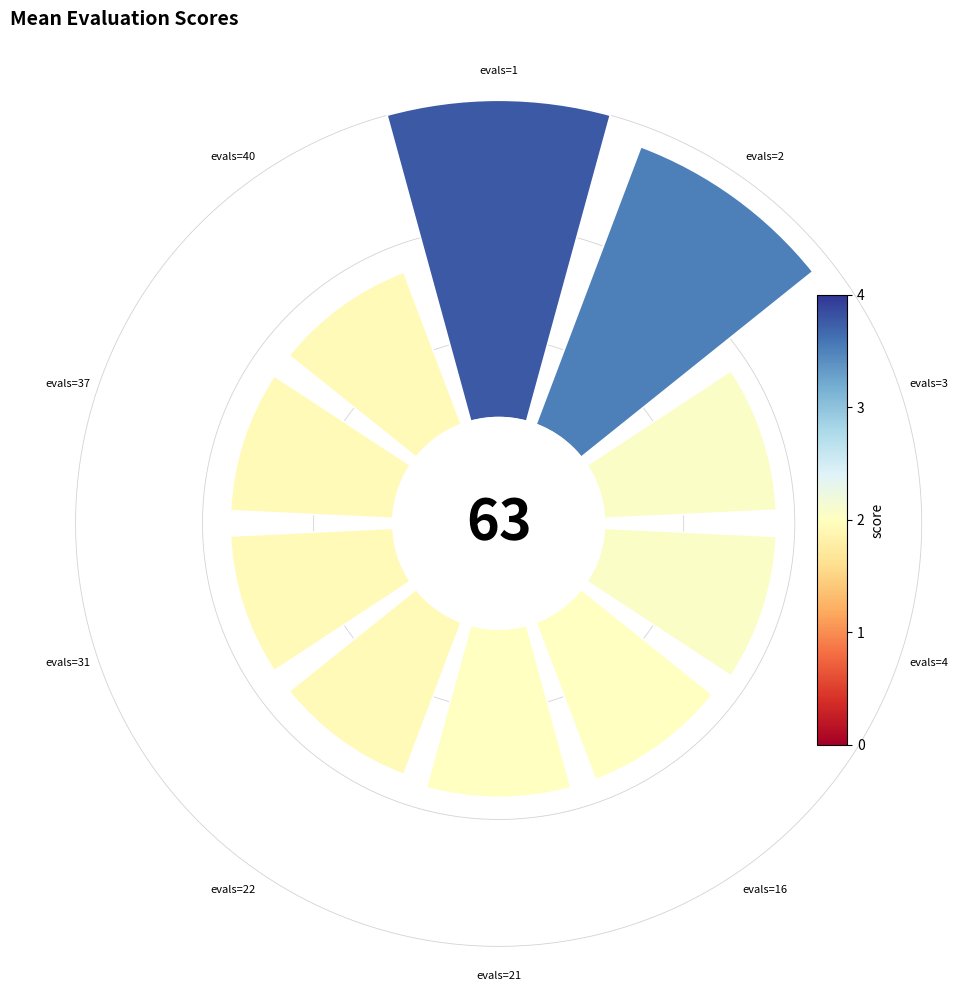

Do 45° and 8 together represent more than half of the pie?

No